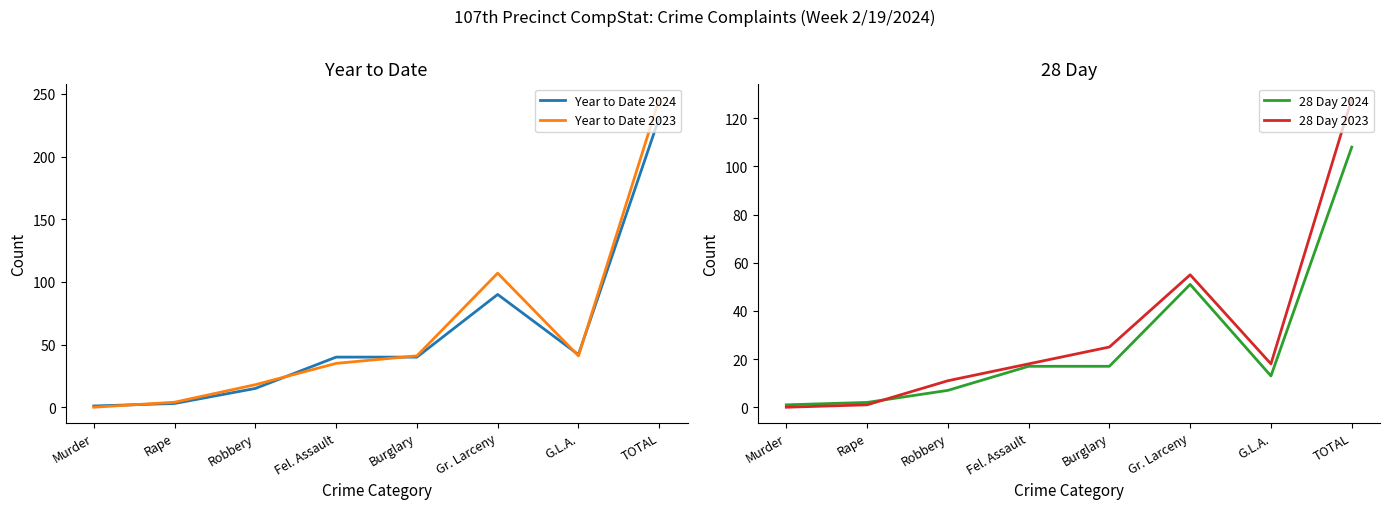

Does the chart have visible grid lines?

No